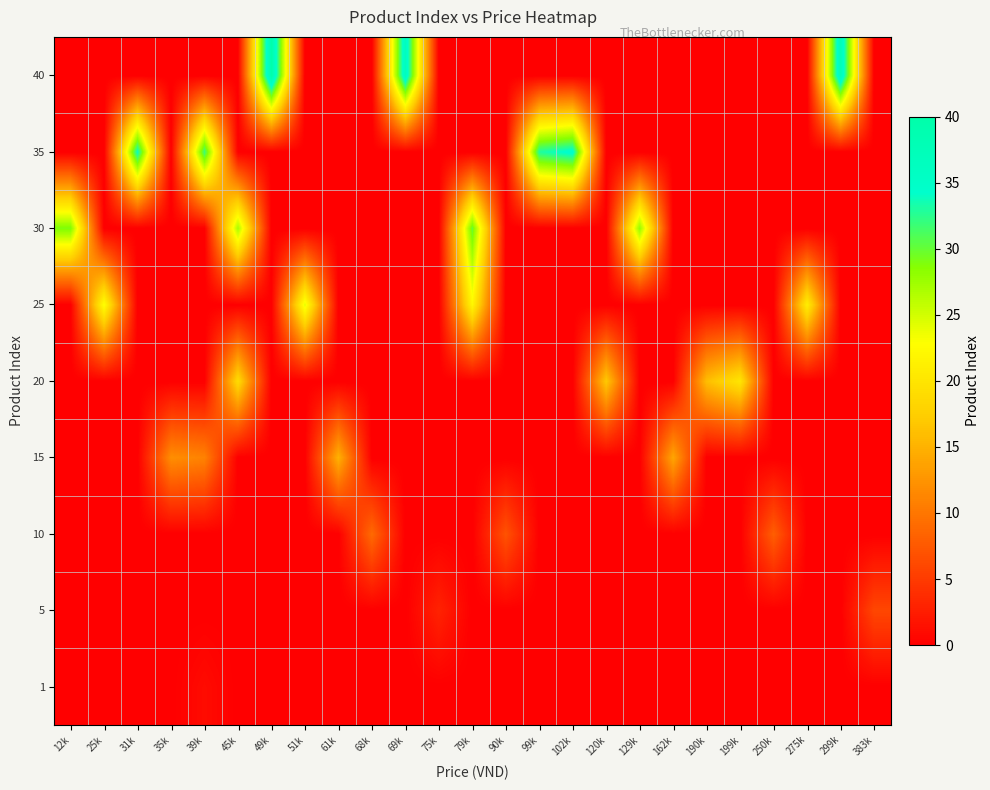

Reading left to right, transcribe all the data shown in this chart.

1: 12k=0	25k=0	31k=0	35k=0	39k=1	45k=0	49k=0	51k=0	61k=0	68k=0	69k=0	75k=0	79k=0	90k=0	99k=0	102k=0	120k=0	129k=0	162k=0	190k=0	199k=0	250k=0	275k=0	299k=0	383k=0
5: 12k=0	25k=0	31k=0	35k=0	39k=0	45k=0	49k=0	51k=0	61k=0	68k=0	69k=0	75k=3	79k=0	90k=0	99k=0	102k=0	120k=0	129k=0	162k=0	190k=0	199k=0	250k=0	275k=0	299k=0	383k=6
10: 12k=0	25k=0	31k=0	35k=0	39k=0	45k=0	49k=0	51k=0	61k=0	68k=9	69k=0	75k=0	79k=0	90k=7	99k=0	102k=0	120k=0	129k=0	162k=0	190k=0	199k=0	250k=8	275k=0	299k=0	383k=0
15: 12k=0	25k=0	31k=0	35k=12	39k=11	45k=0	49k=0	51k=0	61k=15	68k=0	69k=0	75k=0	79k=0	90k=0	99k=0	102k=0	120k=0	129k=0	162k=14	190k=0	199k=0	250k=0	275k=0	299k=0	383k=0
20: 12k=0	25k=0	31k=0	35k=0	39k=0	45k=19	49k=0	51k=0	61k=0	68k=0	69k=0	75k=0	79k=0	90k=0	99k=0	102k=0	120k=17	129k=0	162k=0	190k=16	199k=20	250k=0	275k=0	299k=0	383k=0
25: 12k=0	25k=23	31k=0	35k=0	39k=0	45k=0	49k=0	51k=24	61k=0	68k=0	69k=0	75k=0	79k=22	90k=0	99k=0	102k=0	120k=0	129k=0	162k=0	190k=0	199k=0	250k=0	275k=21	299k=0	383k=0
30: 12k=29	25k=0	31k=0	35k=0	39k=0	45k=27	49k=0	51k=0	61k=0	68k=0	69k=0	75k=0	79k=30	90k=0	99k=0	102k=0	120k=0	129k=28	162k=0	190k=0	199k=0	250k=0	275k=0	299k=0	383k=0
35: 12k=0	25k=0	31k=34	35k=0	39k=32	45k=0	49k=0	51k=0	61k=0	68k=0	69k=0	75k=0	79k=0	90k=0	99k=33	102k=35	120k=0	129k=0	162k=0	190k=0	199k=0	250k=0	275k=0	299k=0	383k=0
40: 12k=0	25k=0	31k=0	35k=0	39k=0	45k=0	49k=40	51k=0	61k=0	68k=0	69k=37	75k=0	79k=0	90k=0	99k=0	102k=0	120k=0	129k=0	162k=0	190k=0	199k=0	250k=0	275k=0	299k=38	383k=0